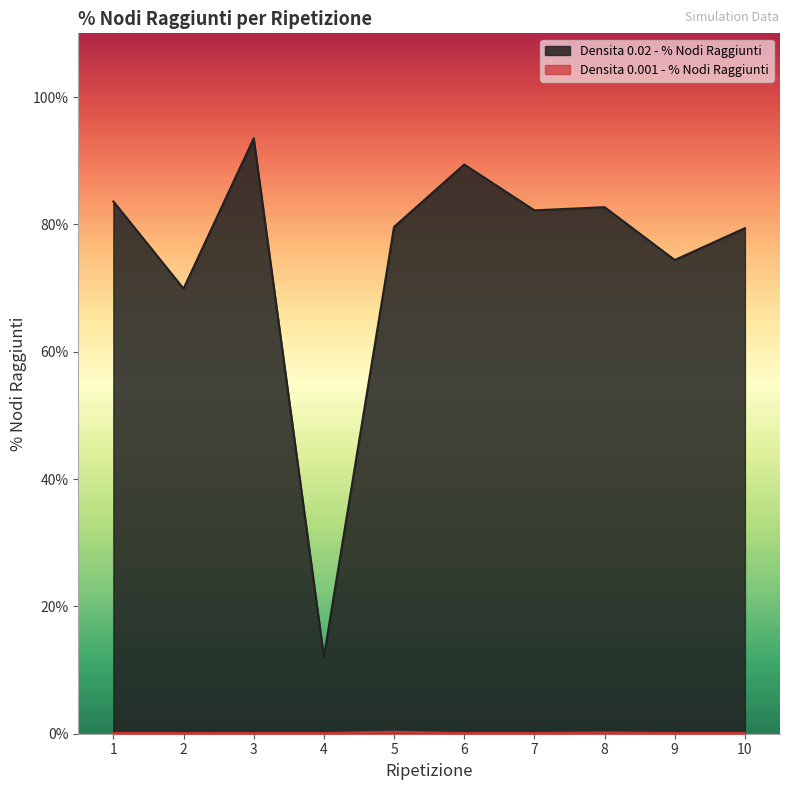

Reading left to right, list all the values displayed in this chart.

Densita 0.02 - % Nodi Raggiunti: 0.8	0.7	0.9	0.1	0.8	0.9	0.8	0.8	0.7	0.8
Densita 0.001 - % Nodi Raggiunti: 0.0	0.0	0.0	0.0	0.0	0.0	0.0	0.0	0.0	0.0